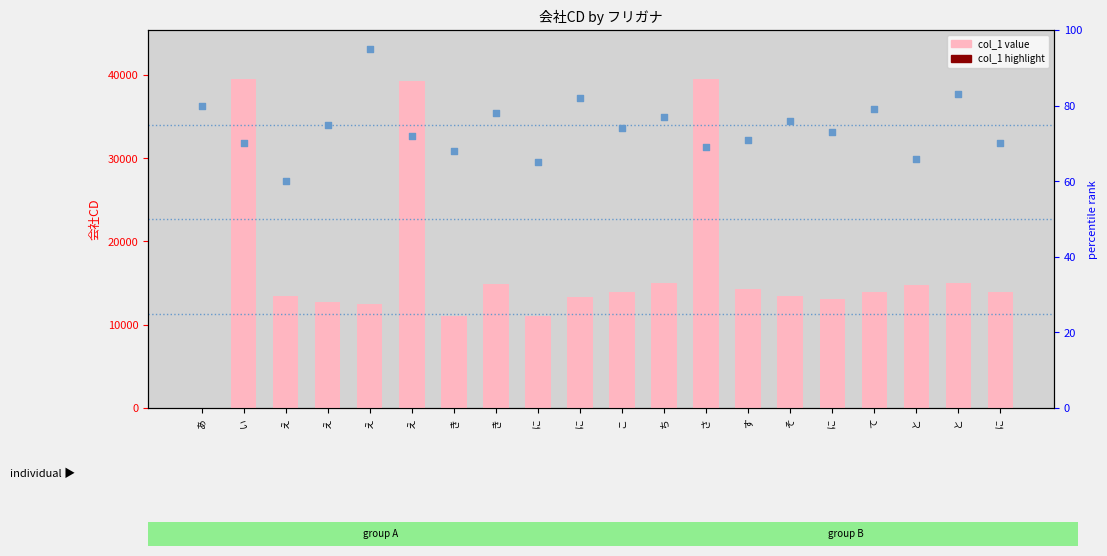

Is the value of rank marker at て greater than the value of col_1 at え?

No